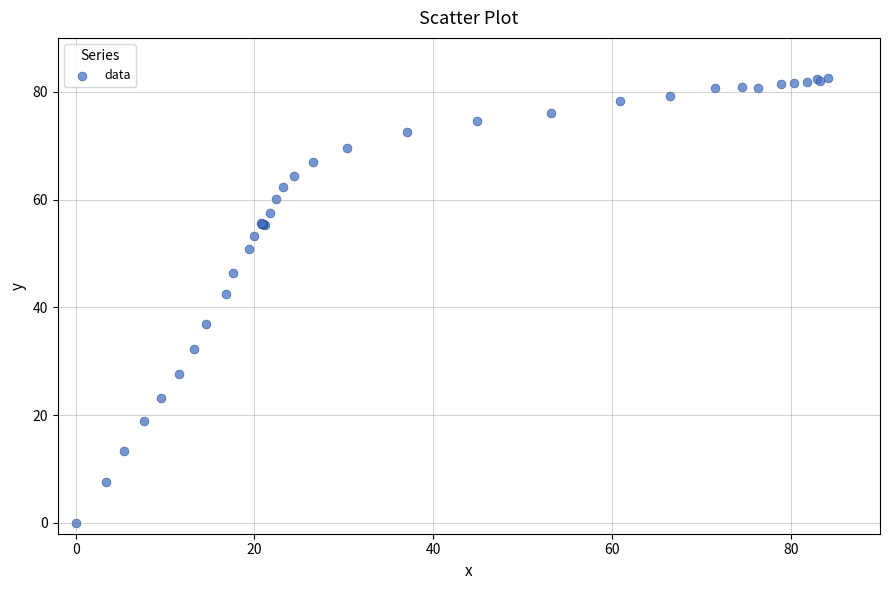

What Y value in the scatter plot is closest to 41?

42.5